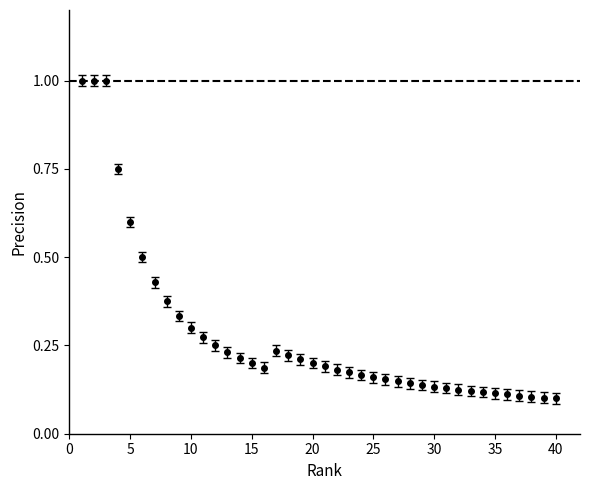

What is the maximum value shown in the chart?

1.0